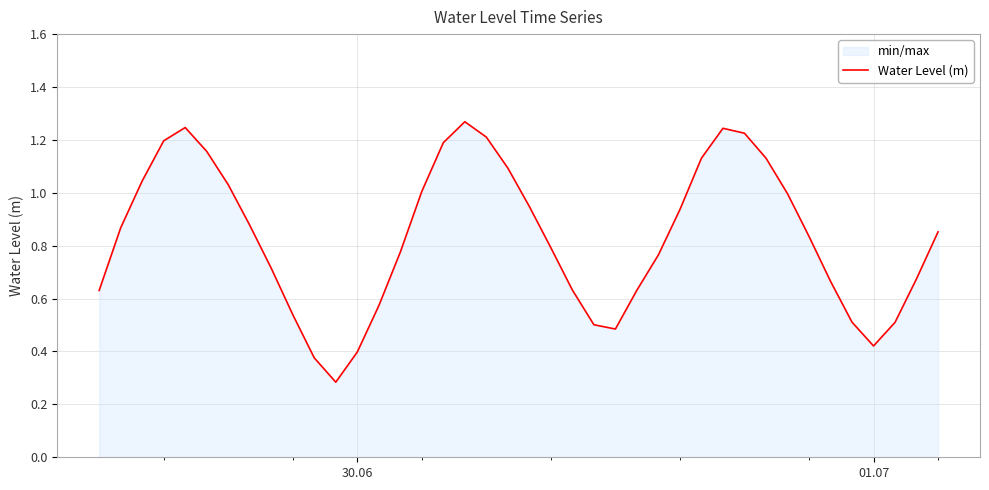

What is the smallest value displayed?

0.3